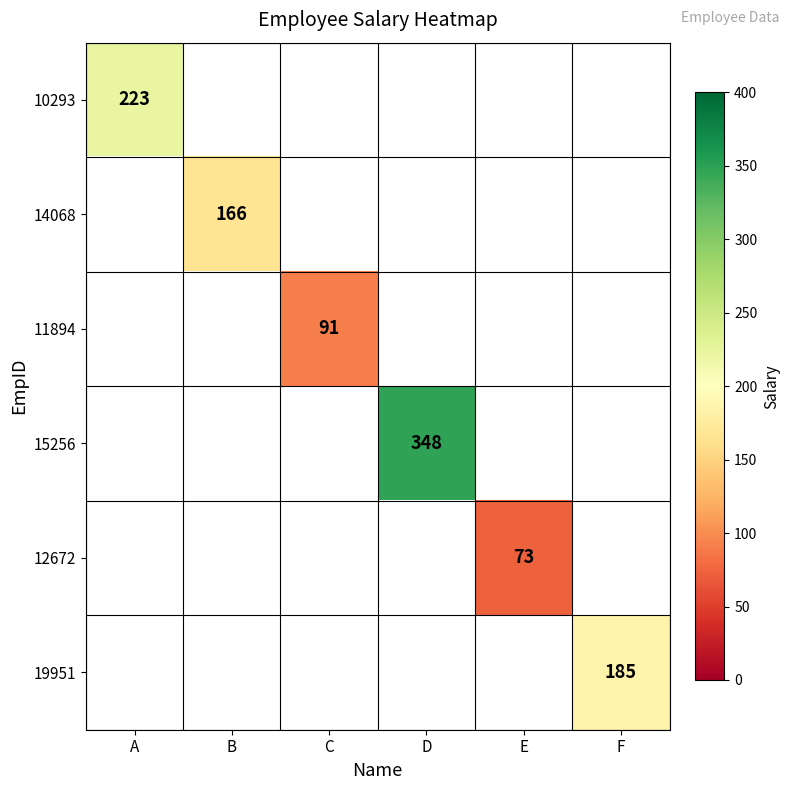

True or false: 12672 has a value of 73 at E.

True